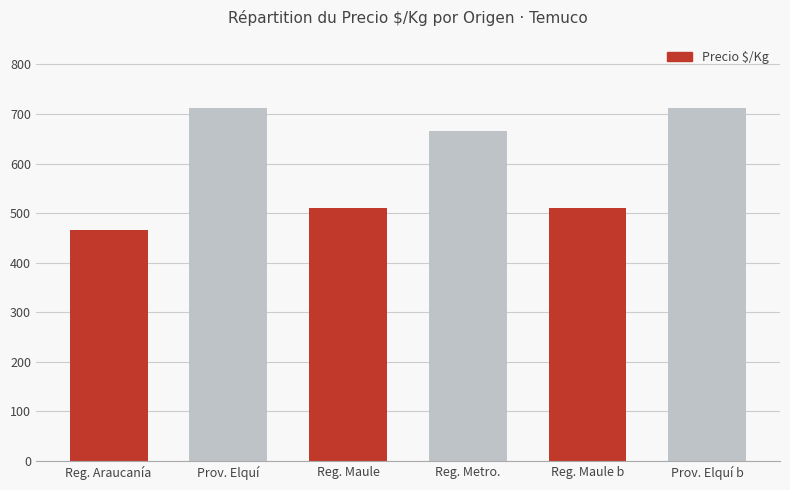

Where is the data nearest to the value 589?

Reg. Metro.